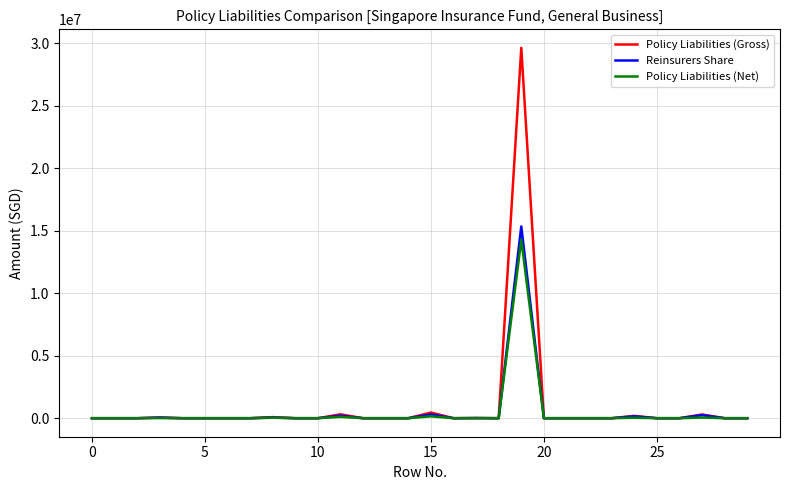

What is the average value of the Policy Liabilities (Gross) series?

1033956